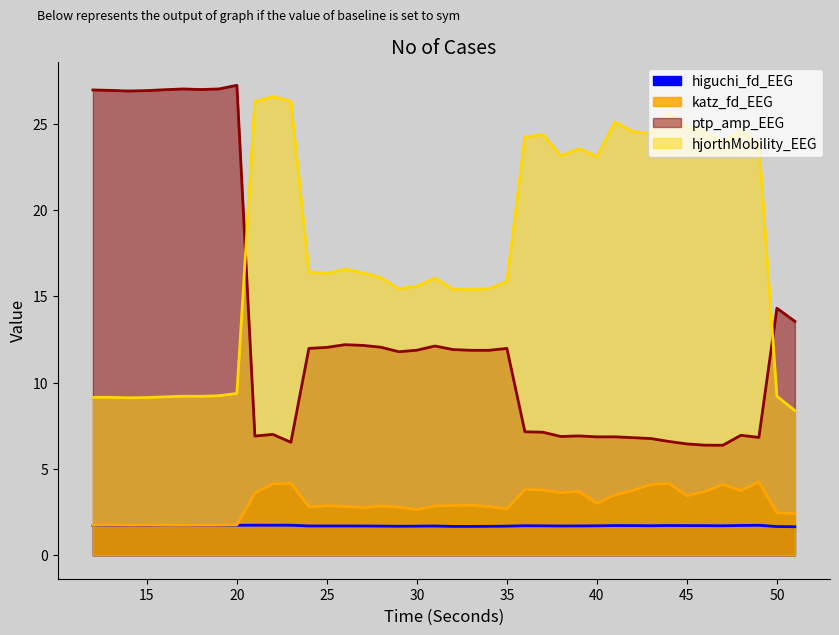

Reading right to left, list all the values displayed in this chart.

higuchi_fd_EEG: 51=1.7	50=1.7	49=1.7	48=1.7	47=1.7	46=1.7	45=1.7	44=1.7	43=1.7	42=1.7	41=1.7	40=1.7	39=1.7	38=1.7	37=1.7	36=1.7	35=1.7	34=1.7	33=1.7	32=1.7	31=1.7	30=1.7	29=1.7	28=1.7	27=1.7	26=1.7	25=1.7	24=1.7	23=1.7	22=1.7	21=1.7	20=1.7	19=1.7	18=1.7	17=1.7	16=1.7	15=1.7	14=1.7	13=1.7	12=1.7
katz_fd_EEG: 51=2.4	50=2.5	49=4.2	48=3.7	47=4.1	46=3.7	45=3.4	44=4.2	43=4.1	42=3.8	41=3.5	40=3.0	39=3.7	38=3.6	37=3.8	36=3.8	35=2.7	34=2.8	33=2.9	32=2.9	31=2.9	30=2.6	29=2.8	28=2.8	27=2.8	26=2.8	25=2.9	24=2.8	23=4.2	22=4.1	21=3.6	20=1.8	19=1.7	18=1.7	17=1.7	16=1.7	15=1.7	14=1.7	13=1.7	12=1.7
ptp_amp_EEG: 51=13.6	50=14.3	49=6.8	48=6.9	47=6.4	46=6.4	45=6.4	44=6.6	43=6.8	42=6.8	41=6.9	40=6.9	39=6.9	38=6.9	37=7.1	36=7.2	35=12.0	34=11.9	33=11.9	32=11.9	31=12.1	30=11.9	29=11.8	28=12.1	27=12.2	26=12.2	25=12.0	24=12.0	23=6.5	22=7.0	21=6.9	20=27.2	19=27.0	18=27.0	17=27.0	16=27.0	15=26.9	14=26.9	13=26.9	12=27.0
hjorthMobility_EEG: 51=8.4	50=9.2	49=23.9	48=24.6	47=23.9	46=24.5	45=24.8	44=25.6	43=24.5	42=24.5	41=25.1	40=23.1	39=23.6	38=23.1	37=24.4	36=24.2	35=15.9	34=15.4	33=15.4	32=15.4	31=16.1	30=15.6	29=15.4	28=16.1	27=16.4	26=16.6	25=16.3	24=16.4	23=26.3	22=26.6	21=26.3	20=9.4	19=9.2	18=9.2	17=9.2	16=9.2	15=9.1	14=9.1	13=9.1	12=9.1